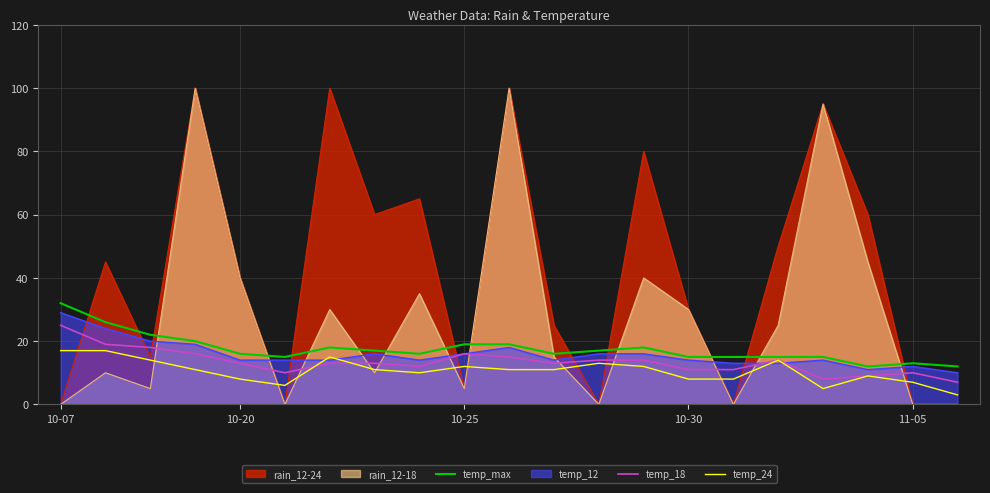

After their last crossing, which series has the higher values: temp_12 or rain_12-24?

temp_12